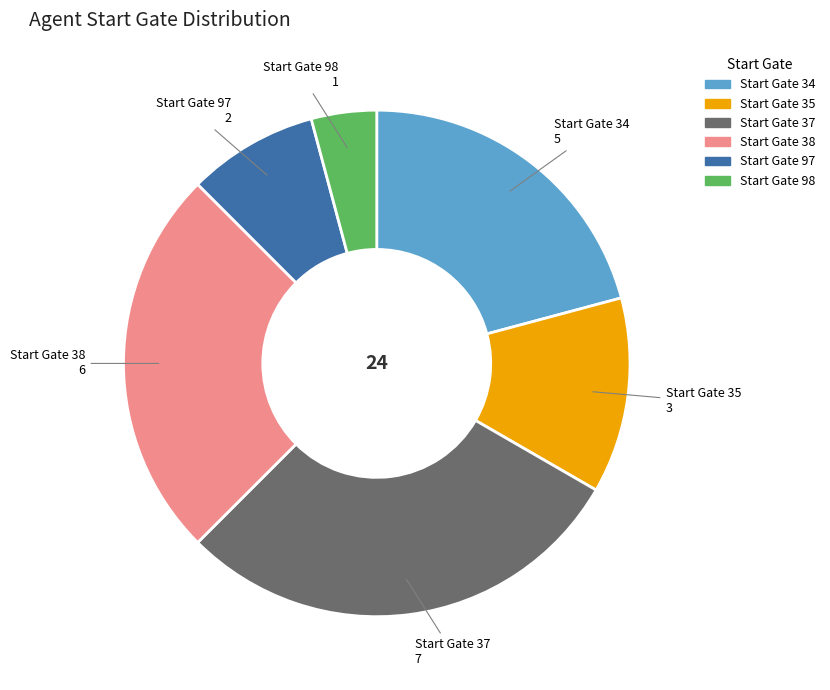

Does any single category account for the majority?

No